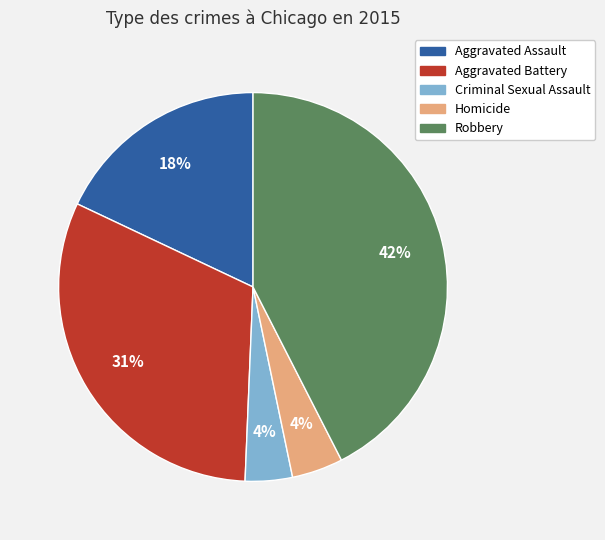

To the nearest percent, what is the difference between the Aggravated Battery and Robbery slice percentages?

11%